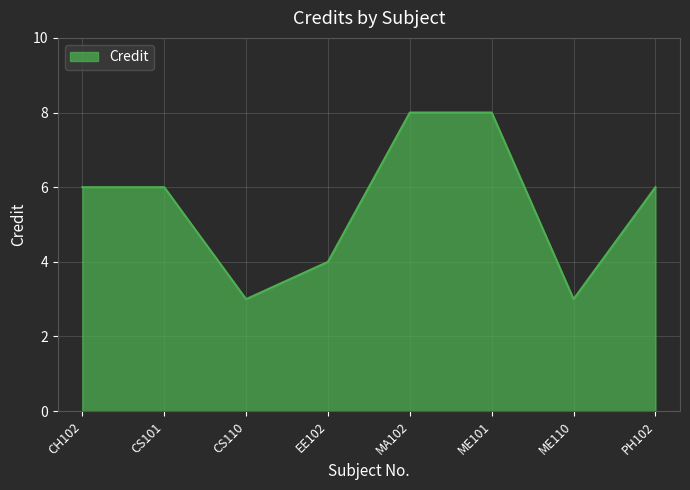

What is the greatest value displayed?

8